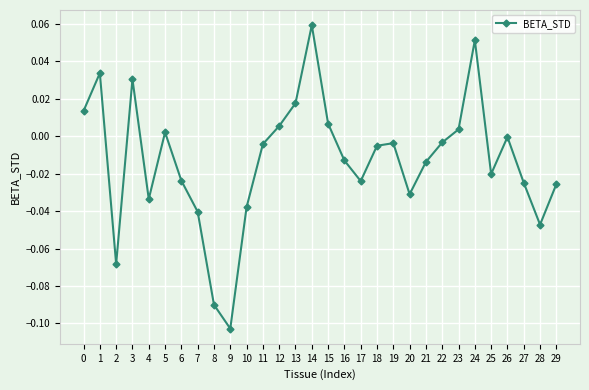

At which category does the chart reach its peak across all series?

14